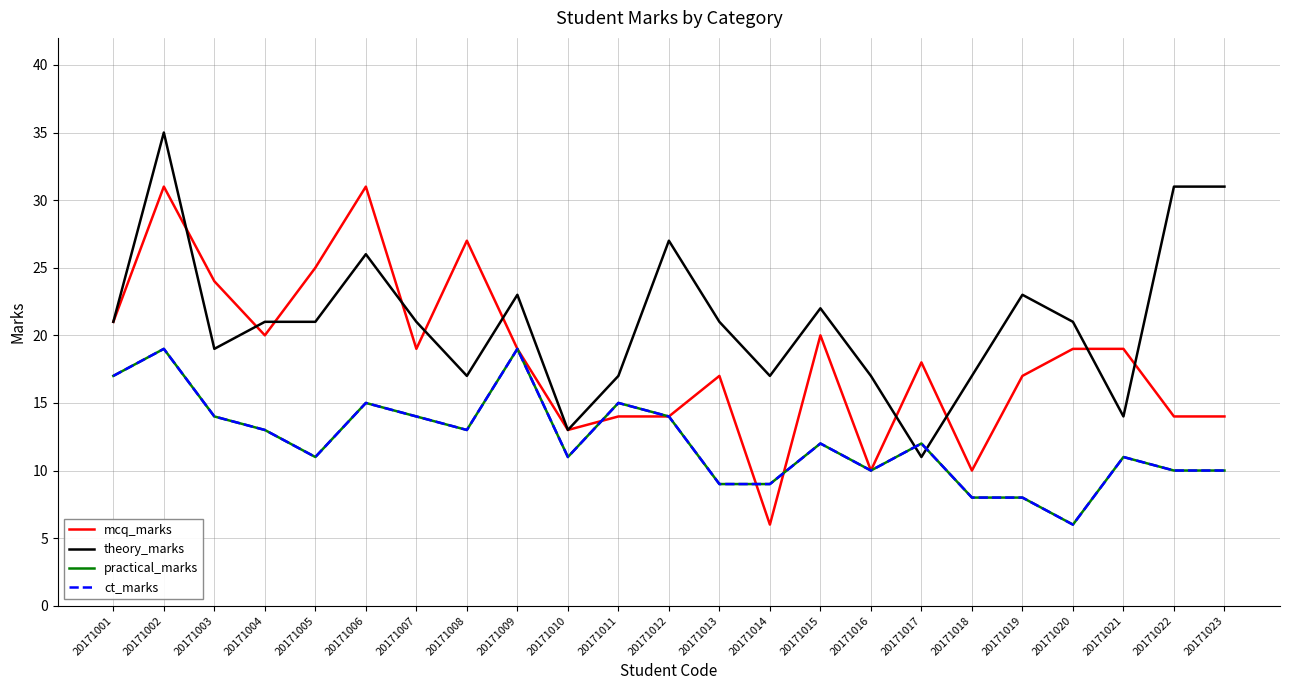

Rank the categories by practical_marks value from highest to lowest.

20171002, 20171009, 20171001, 20171006, 20171011, 20171003, 20171007, 20171012, 20171004, 20171008, 20171015, 20171017, 20171005, 20171010, 20171021, 20171016, 20171022, 20171023, 20171013, 20171014, 20171018, 20171019, 20171020